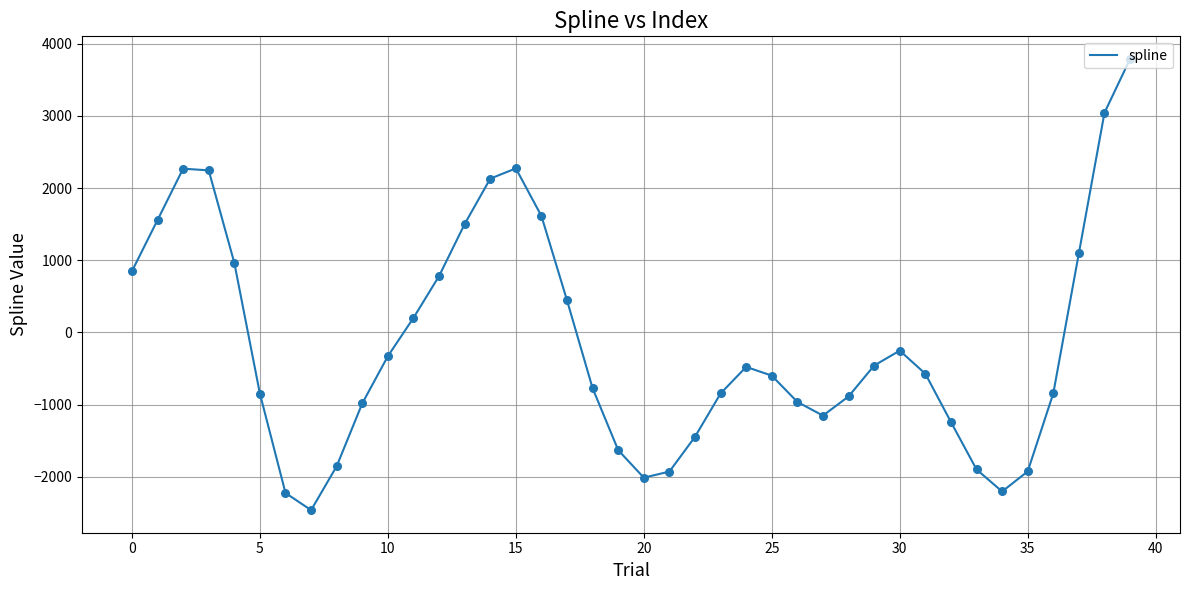

What is the difference between the maximum and minimum values?

6249.3